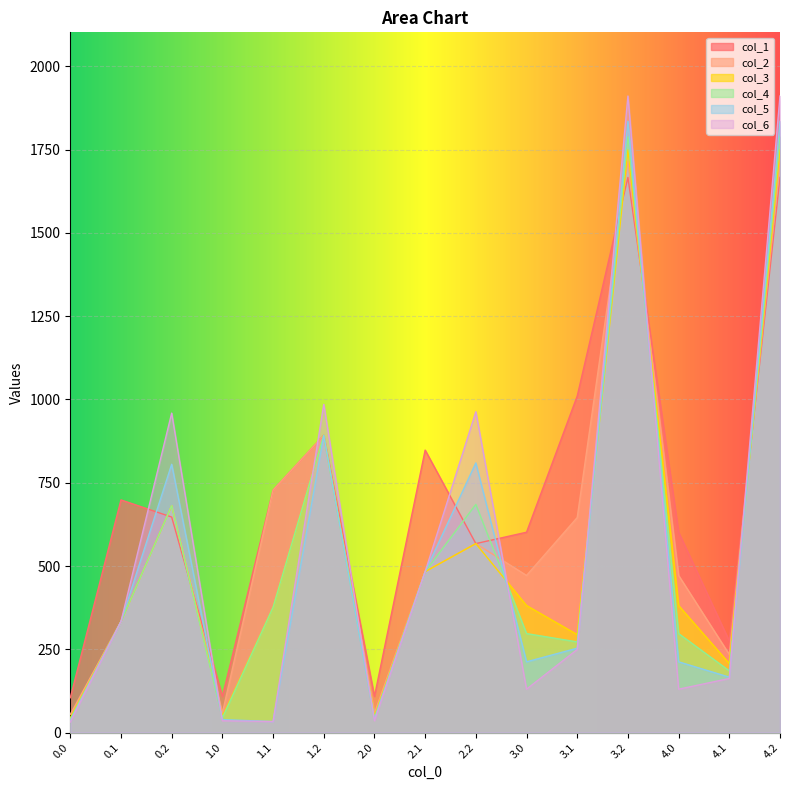

Rank the series at 1.0 from highest to lowest value.

col_1, col_2, col_3, col_4, col_5, col_6